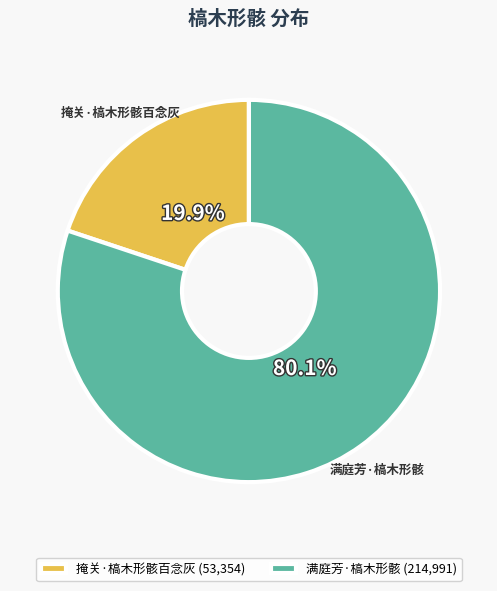

How many slices are in this pie chart?

2